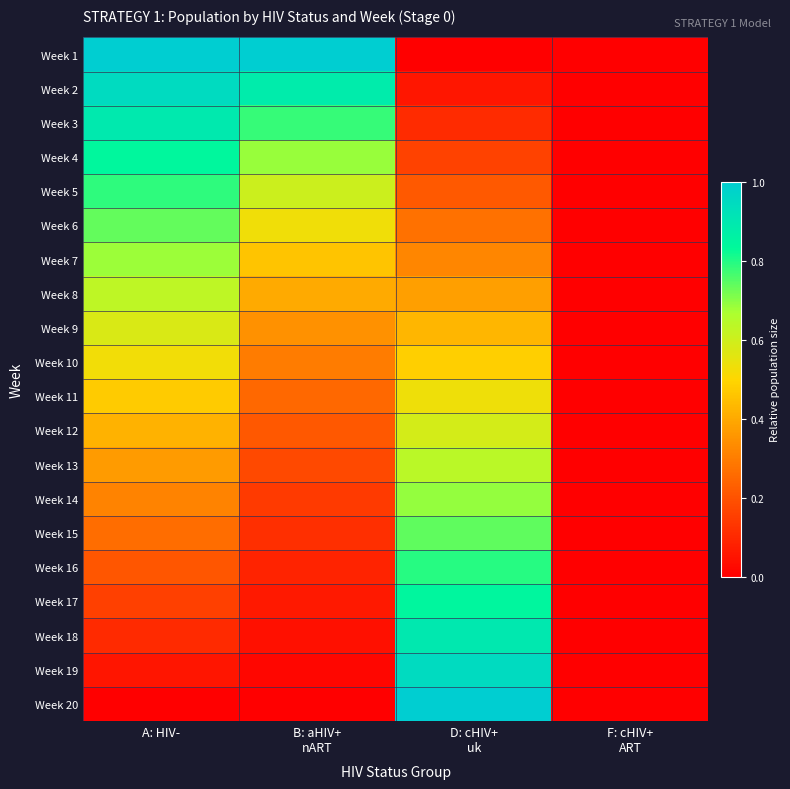

Reading right to left, transcribe all the data shown in this chart.

Week 1: F: cHIV+
ART=0.0	D: cHIV+
uk=0.0	B: aHIV+
nART=1.0	A: HIV-=1.0
Week 2: F: cHIV+
ART=0.0	D: cHIV+
uk=0.1	B: aHIV+
nART=0.9	A: HIV-=0.9
Week 3: F: cHIV+
ART=0.0	D: cHIV+
uk=0.1	B: aHIV+
nART=0.8	A: HIV-=0.9
Week 4: F: cHIV+
ART=0.0	D: cHIV+
uk=0.2	B: aHIV+
nART=0.7	A: HIV-=0.8
Week 5: F: cHIV+
ART=0.0	D: cHIV+
uk=0.2	B: aHIV+
nART=0.6	A: HIV-=0.8
Week 6: F: cHIV+
ART=0.0	D: cHIV+
uk=0.3	B: aHIV+
nART=0.5	A: HIV-=0.7
Week 7: F: cHIV+
ART=0.0	D: cHIV+
uk=0.3	B: aHIV+
nART=0.5	A: HIV-=0.7
Week 8: F: cHIV+
ART=0.0	D: cHIV+
uk=0.4	B: aHIV+
nART=0.4	A: HIV-=0.6
Week 9: F: cHIV+
ART=0.0	D: cHIV+
uk=0.4	B: aHIV+
nART=0.3	A: HIV-=0.6
Week 10: F: cHIV+
ART=0.0	D: cHIV+
uk=0.5	B: aHIV+
nART=0.3	A: HIV-=0.5
Week 11: F: cHIV+
ART=0.0	D: cHIV+
uk=0.5	B: aHIV+
nART=0.3	A: HIV-=0.5
Week 12: F: cHIV+
ART=0.0	D: cHIV+
uk=0.6	B: aHIV+
nART=0.2	A: HIV-=0.4
Week 13: F: cHIV+
ART=0.0	D: cHIV+
uk=0.6	B: aHIV+
nART=0.2	A: HIV-=0.4
Week 14: F: cHIV+
ART=0.0	D: cHIV+
uk=0.7	B: aHIV+
nART=0.1	A: HIV-=0.3
Week 15: F: cHIV+
ART=0.0	D: cHIV+
uk=0.7	B: aHIV+
nART=0.1	A: HIV-=0.3
Week 16: F: cHIV+
ART=0.0	D: cHIV+
uk=0.8	B: aHIV+
nART=0.1	A: HIV-=0.2
Week 17: F: cHIV+
ART=0.0	D: cHIV+
uk=0.8	B: aHIV+
nART=0.1	A: HIV-=0.2
Week 18: F: cHIV+
ART=0.0	D: cHIV+
uk=0.9	B: aHIV+
nART=0.0	A: HIV-=0.1
Week 19: F: cHIV+
ART=0.0	D: cHIV+
uk=0.9	B: aHIV+
nART=0.0	A: HIV-=0.1
Week 20: F: cHIV+
ART=0.0	D: cHIV+
uk=1.0	B: aHIV+
nART=0.0	A: HIV-=0.0